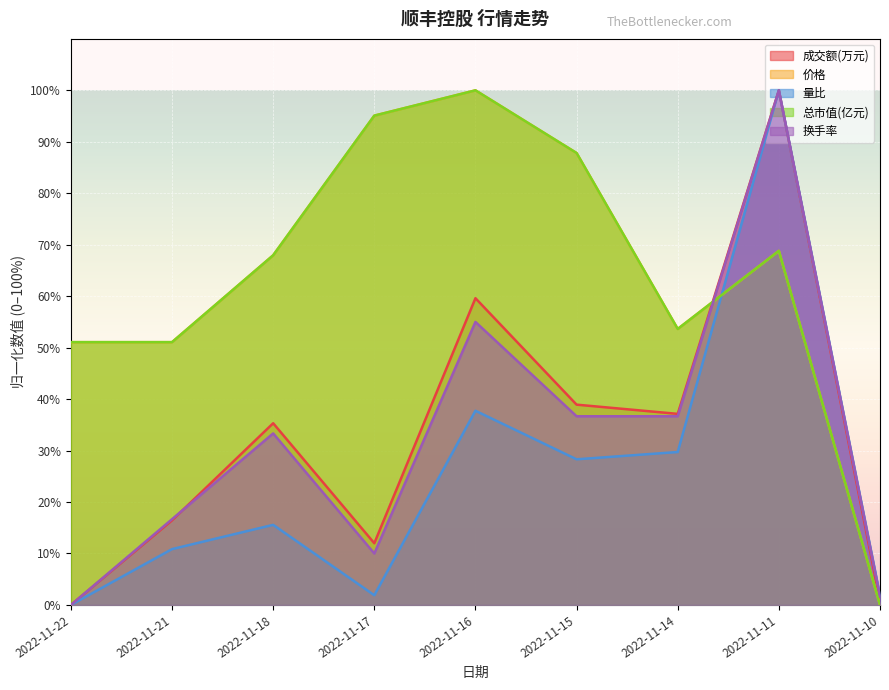

How many interior local valleys does the 总市值(亿元) series have?

1